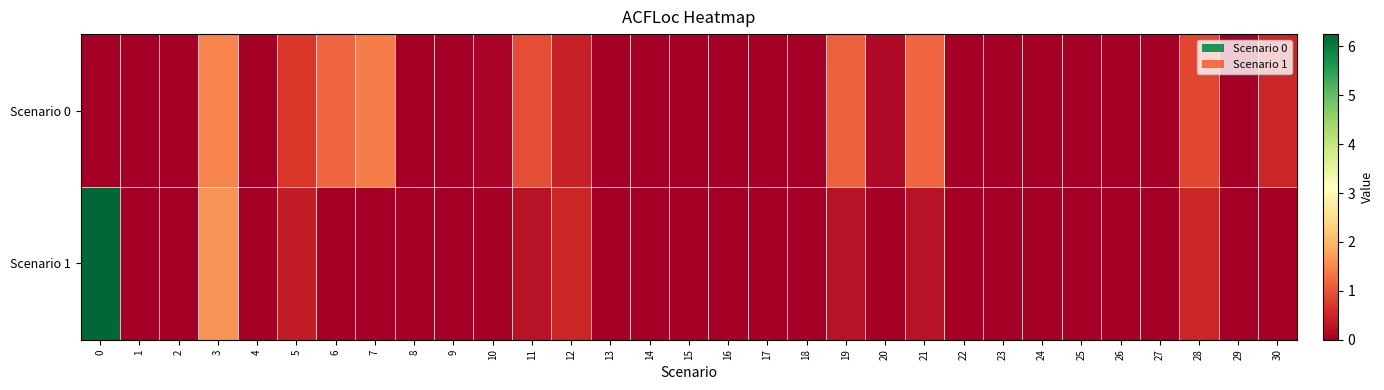

Count the number of data series in this chart.

2